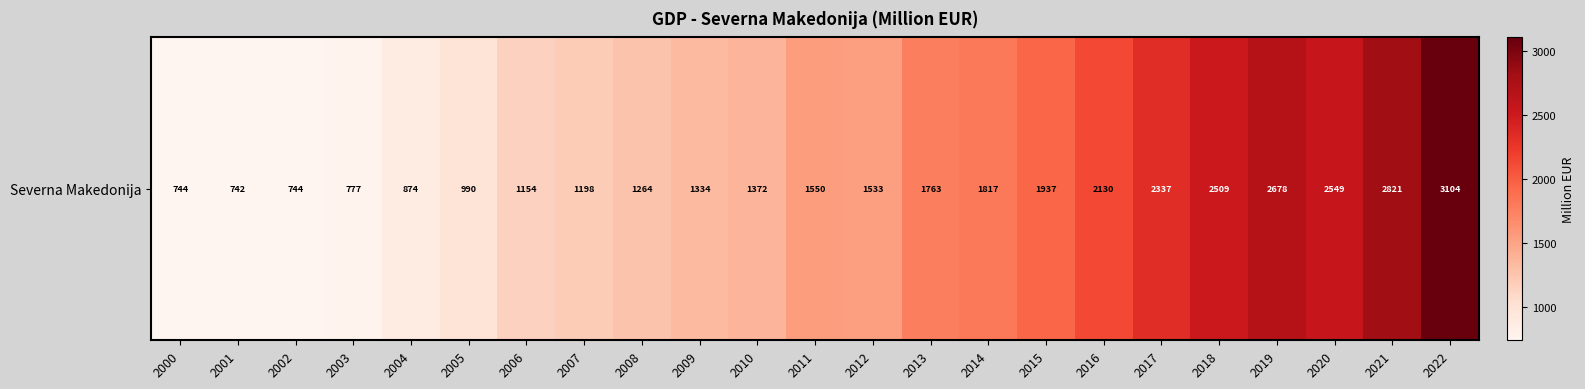

True or false: the data shows 1153.5 at 2006.

True